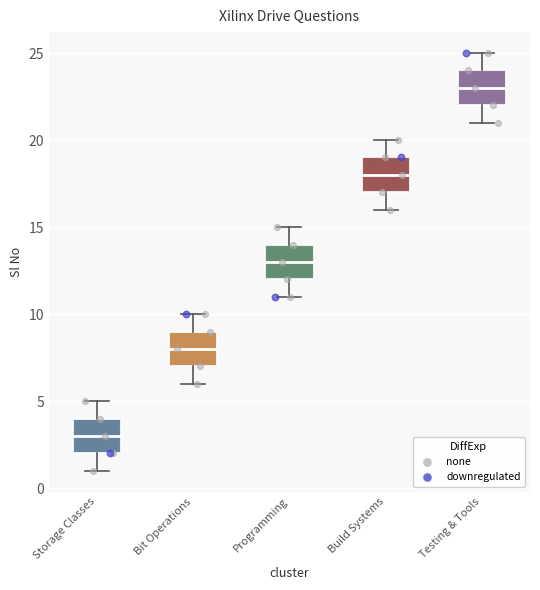

Which box has the lowest median line?

Storage Classes